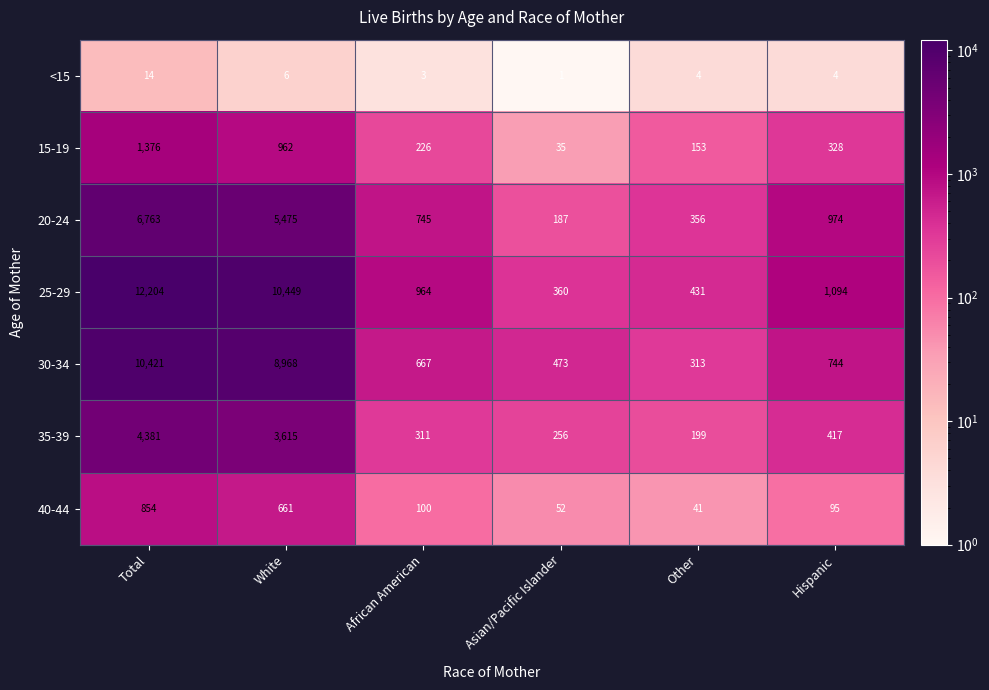

What is the difference between the maximum and second lowest values in the 15-19 series?

1223